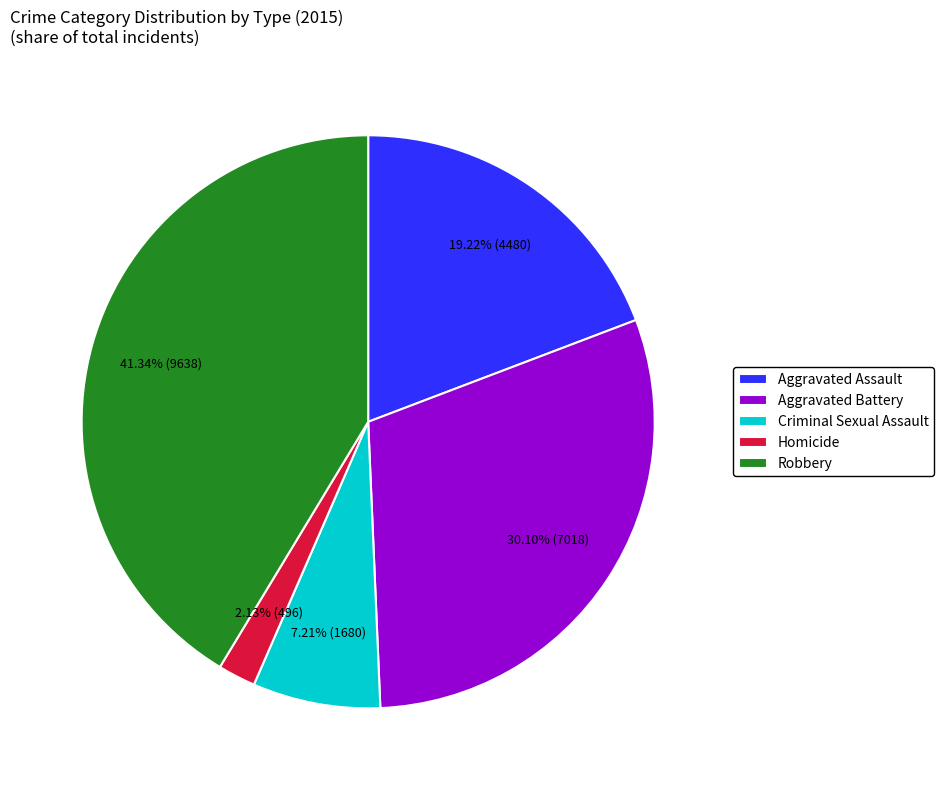

Which has a higher value, Homicide or Robbery?

Robbery